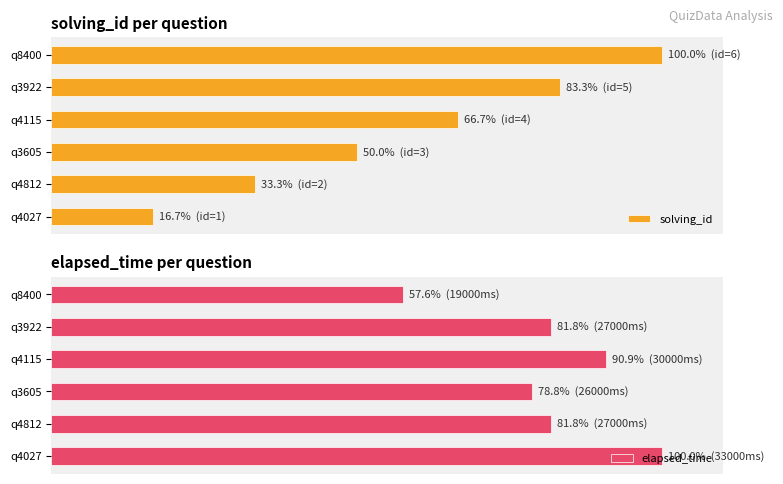

What is the value of the solving_id bar at the 2nd from the left?

33.3